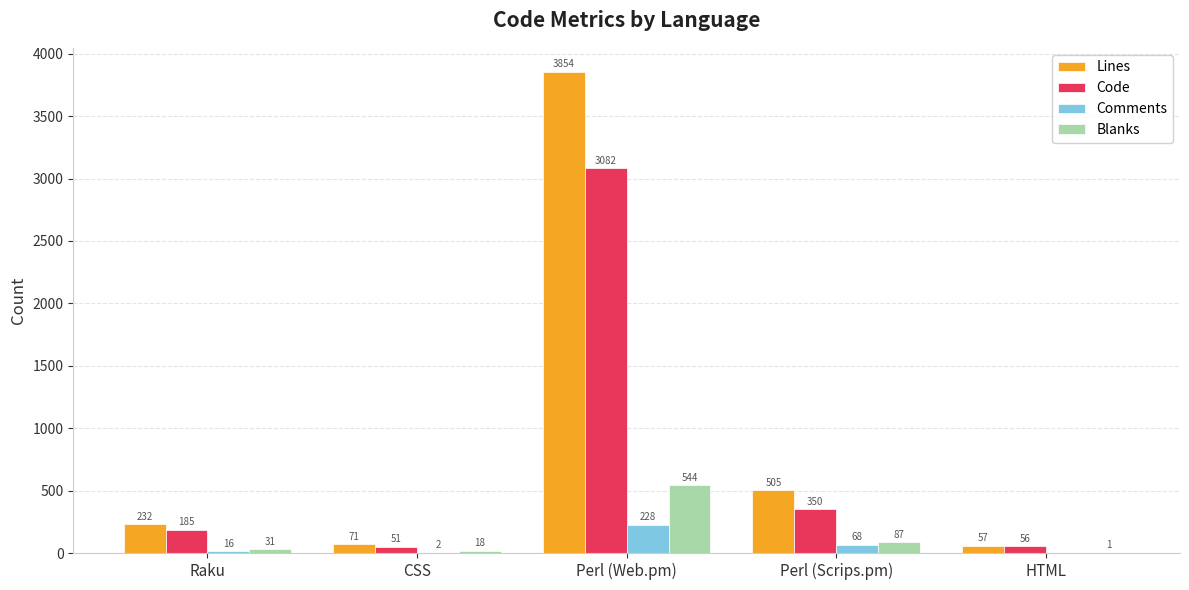

Reading left to right, list all the values displayed in this chart.

Lines: Raku=232	CSS=71	Perl (Web.pm)=3854	Perl (Scrips.pm)=505	HTML=57
Code: Raku=185	CSS=51	Perl (Web.pm)=3082	Perl (Scrips.pm)=350	HTML=56
Comments: Raku=16	CSS=2	Perl (Web.pm)=228	Perl (Scrips.pm)=68	HTML=0
Blanks: Raku=31	CSS=18	Perl (Web.pm)=544	Perl (Scrips.pm)=87	HTML=1